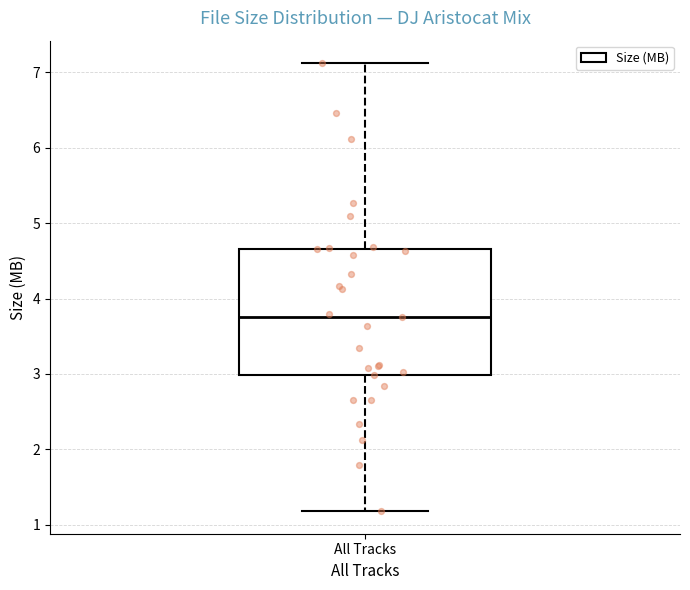

Where is the lower edge of the box for All Tracks on the y-axis? The values are not printed on the chart, so give them approximately, as read against the axis.

3.0